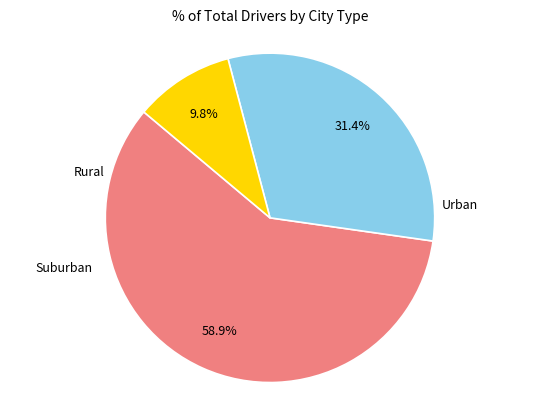

Is there any slice that represents more than half of the pie?

Yes